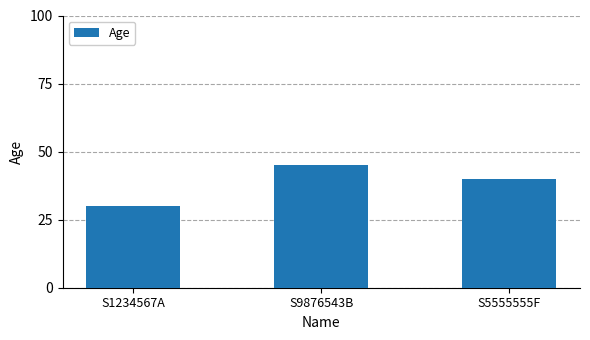

Reading right to left, extract all data points from this chart.

40	45	30